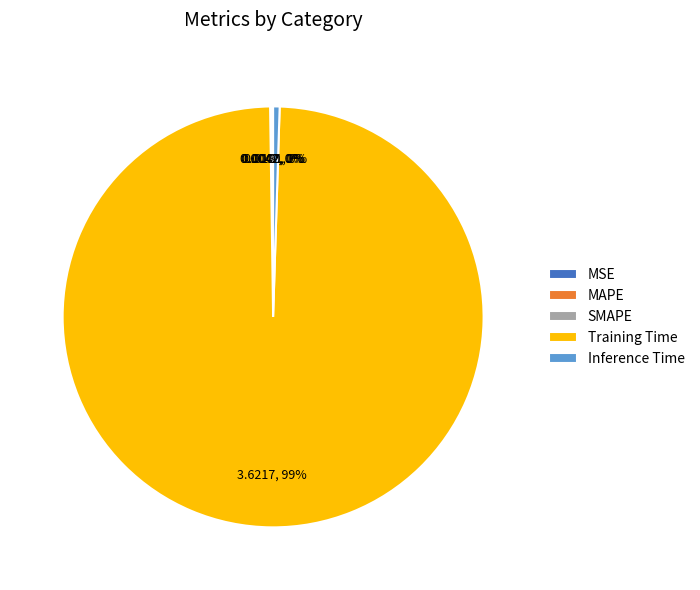

Does Training Time represent more than half of the total?

Yes